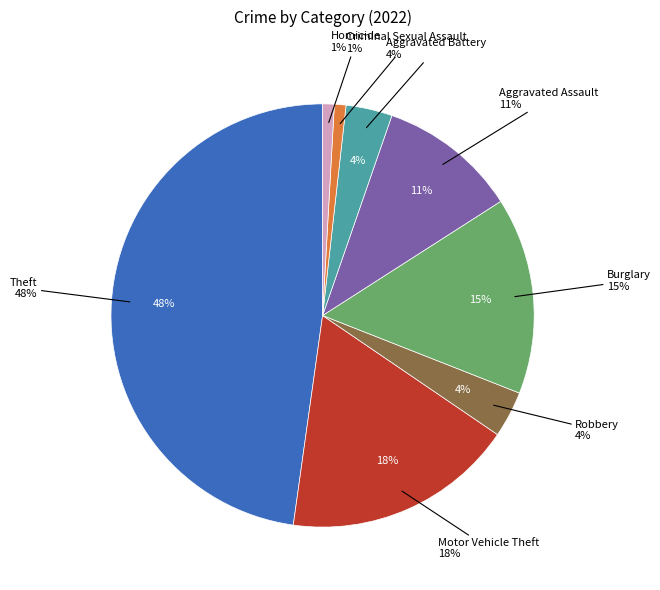

Count the number of slices in the pie.

9